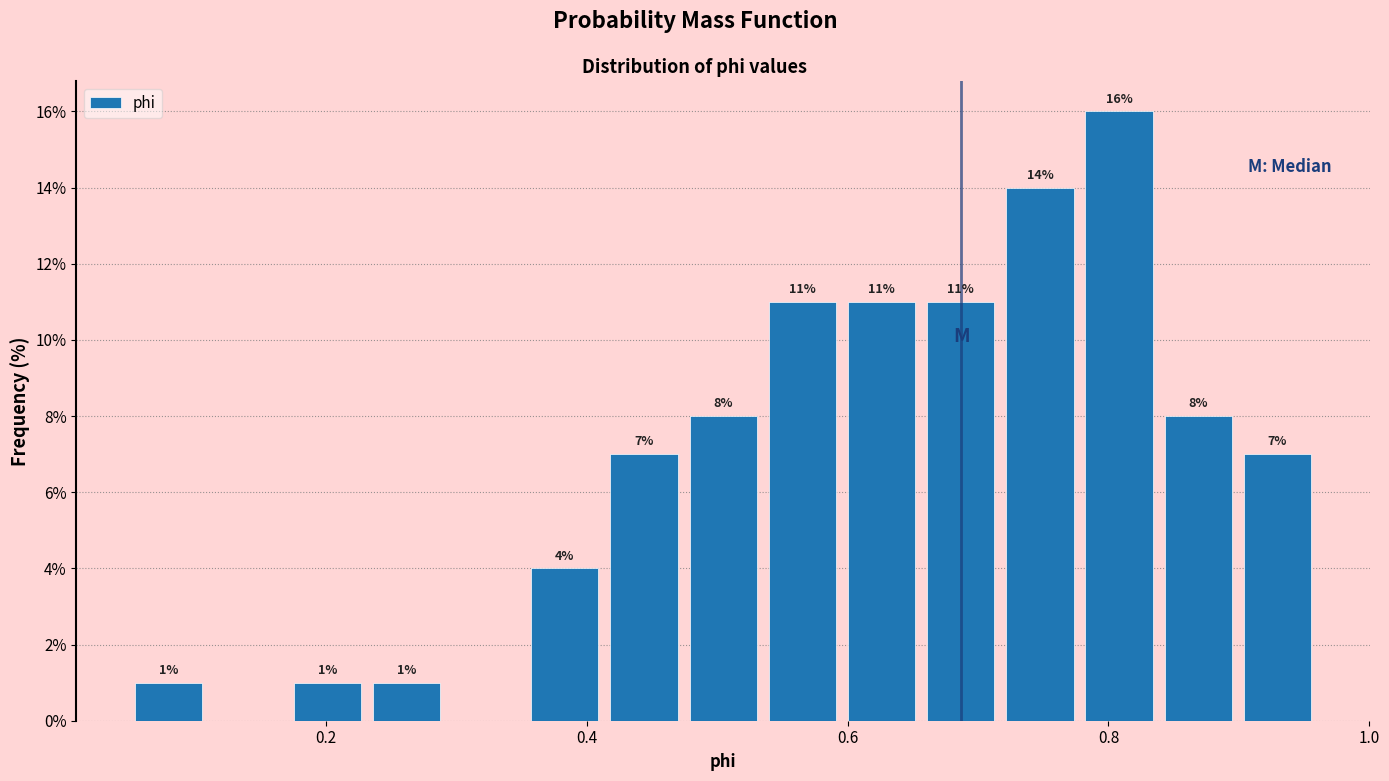

Around what value on the x-axis is the tallest bar? Give the approximate position of its centre, as read against the axis.

0.80